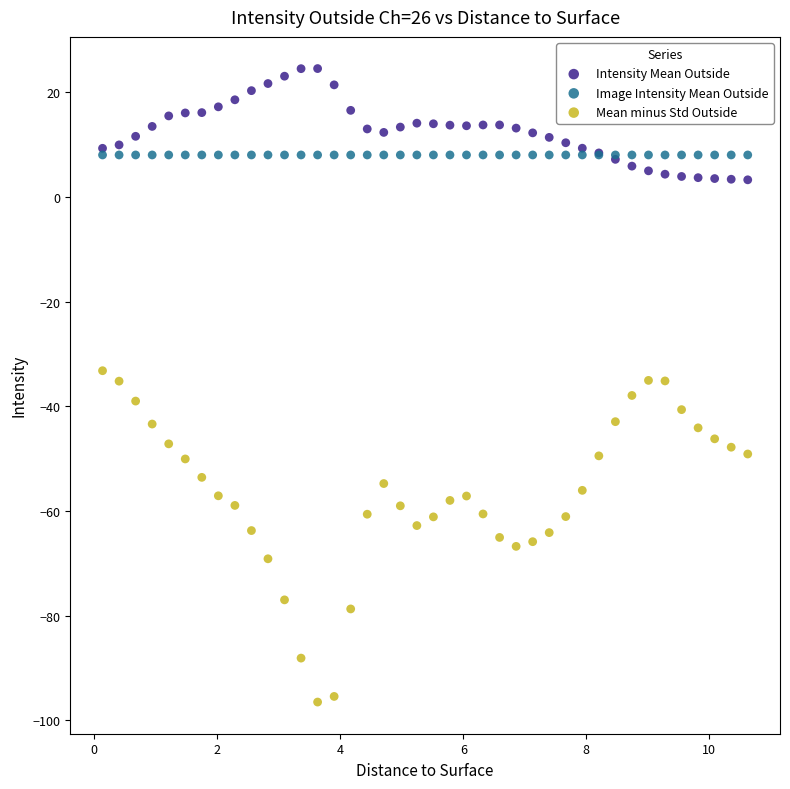

What are all the series names shown in the legend?

Intensity Mean Outside, Image Intensity Mean Outside, Mean minus Std Outside